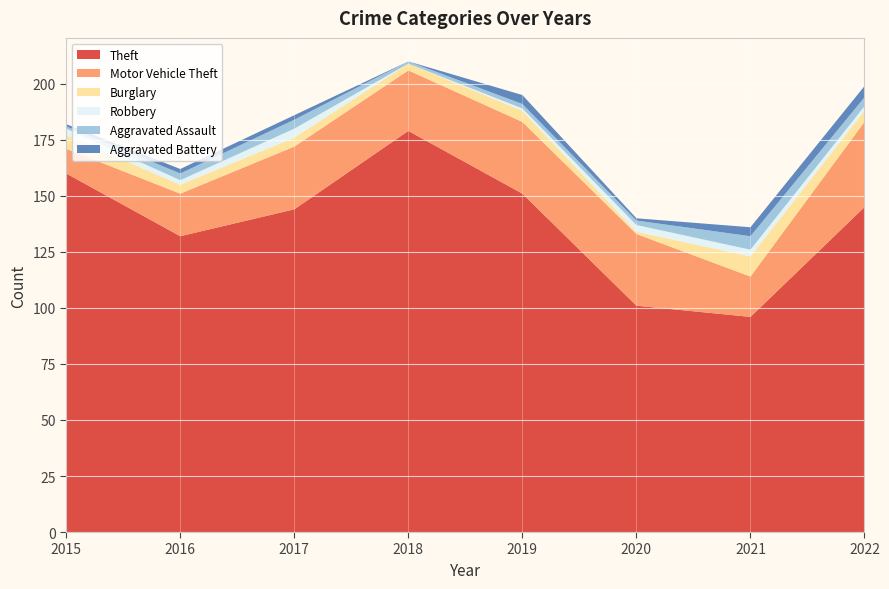

Reading left to right, list all the values displayed in this chart.

Theft: 160	132	144	179	151	101	96	145
Motor Vehicle Theft: 11	19	28	27	32	32	18	38
Burglary: 6	4	4	3	5	1	9	5
Robbery: 3	2	4	0	1	3	3	2
Aggravated Assault: 1	3	4	1	2	2	6	4
Aggravated Battery: 1	2	2	0	4	1	4	5